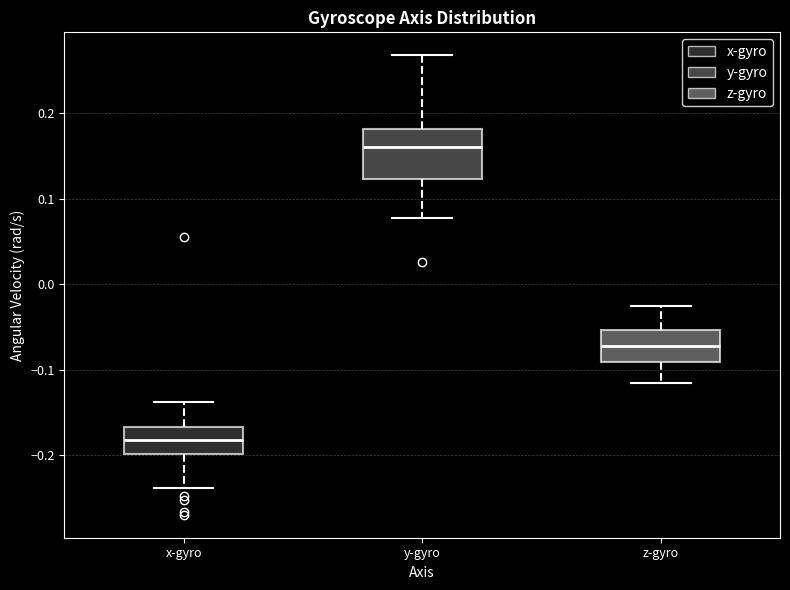

Reading left to right, read every box against the y-axis: the position of its median line, the range the box covers, and the ends of its whiskers. The values are not printed on the chart, so give them approximately, as read against the axis.

x-gyro: median -0.18, box -0.20 to -0.17, whiskers -0.24 to -0.14
y-gyro: median 0.16, box 0.12 to 0.18, whiskers 0.08 to 0.27
z-gyro: median -0.07, box -0.09 to -0.05, whiskers -0.12 to -0.03